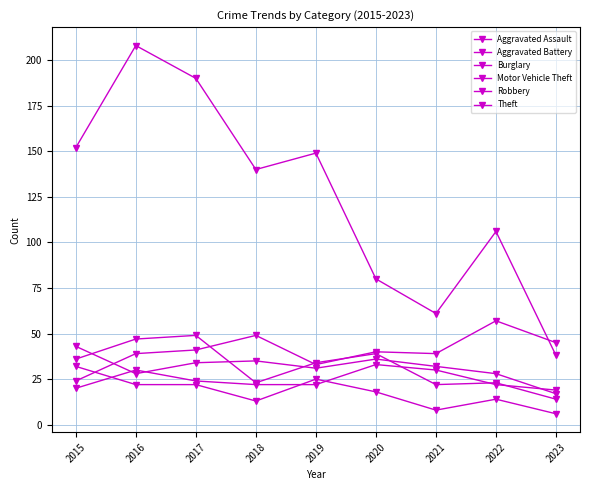

Does the chart have visible grid lines?

Yes